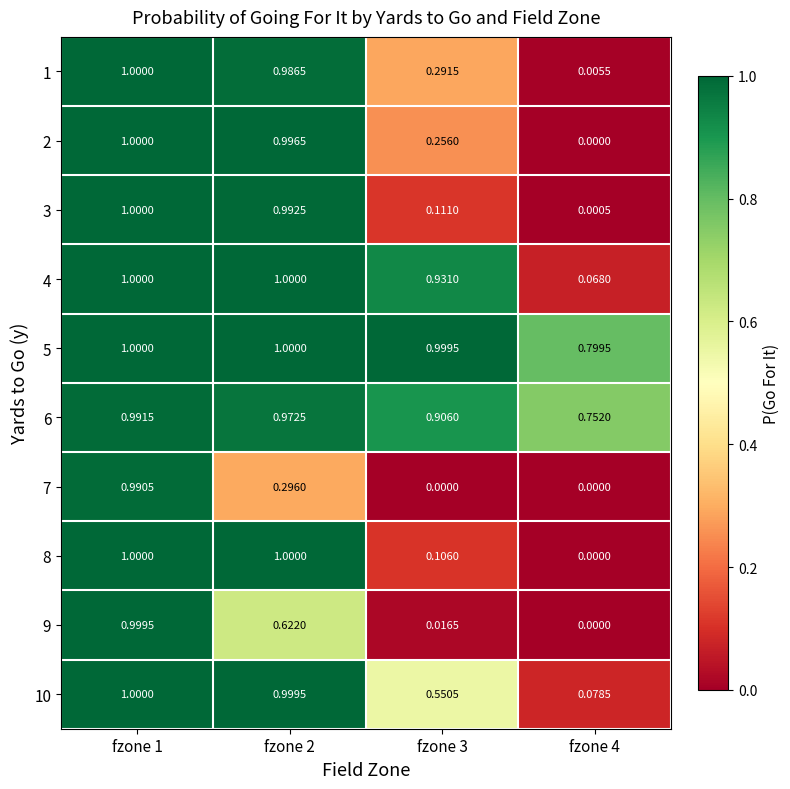

Is the value of 2 at fzone 1 greater than the value of 8 at fzone 4?

Yes